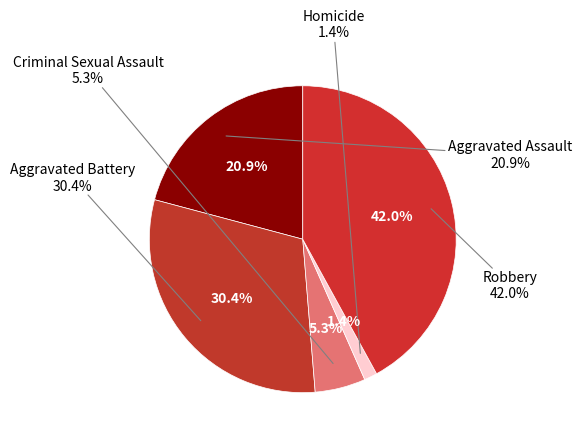

What is the smallest slice in the pie chart?

Homicide